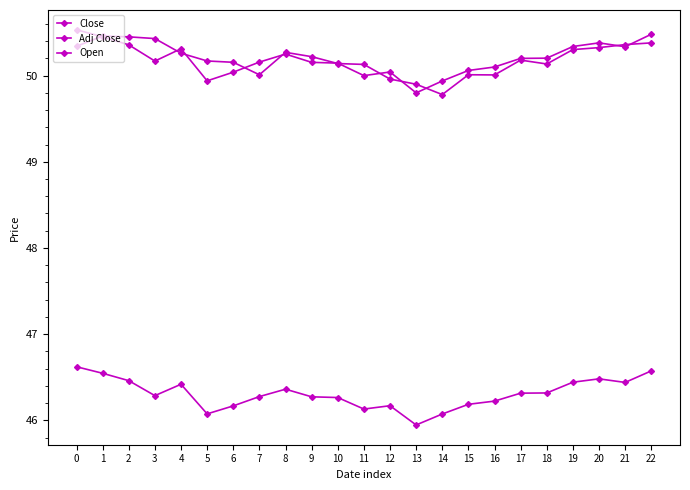

Rank the categories by Open value from lowest to highest.

14, 13, 12, 16, 7, 15, 11, 18, 10, 6, 5, 17, 9, 4, 8, 19, 20, 0, 21, 22, 3, 2, 1